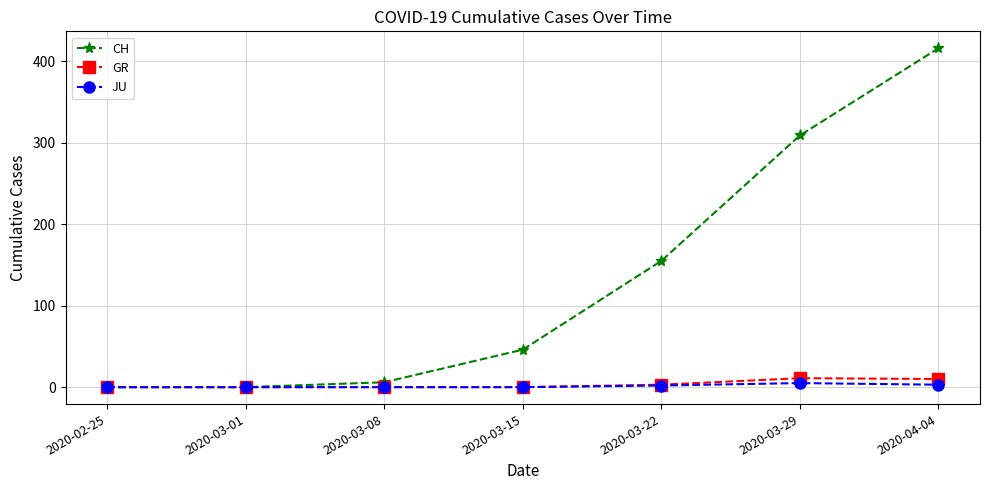

What is the greatest value displayed?

416